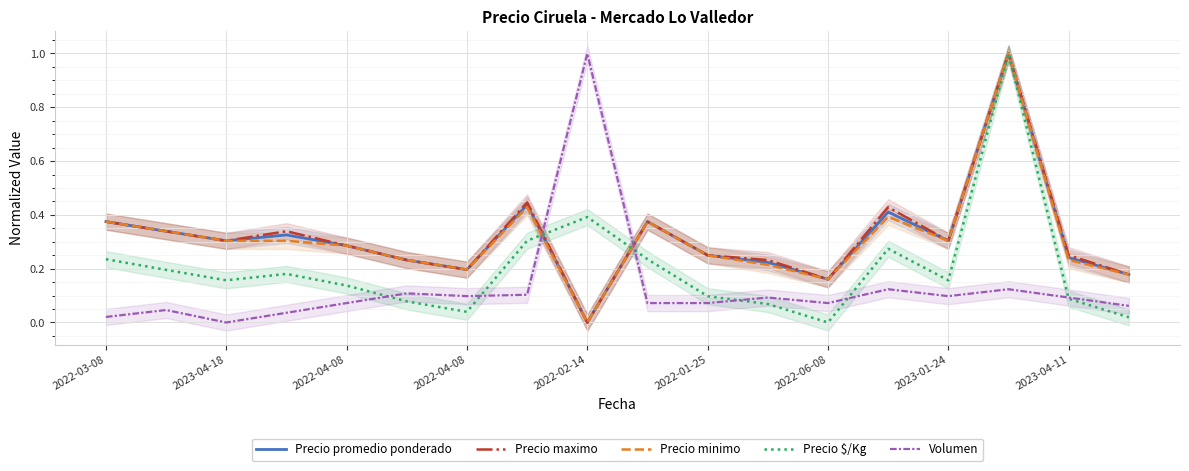

Reading left to right, what are all the values shown in this chart?

Precio promedio ponderado: 0.4	0.3	0.3	0.3	0.3	0.2	0.2	0.4	0.0	0.4	0.2	0.2	0.2	0.4	0.3	1.0	0.2	0.2
Precio maximo: 0.4	0.3	0.3	0.3	0.3	0.2	0.2	0.4	0.0	0.4	0.2	0.2	0.2	0.4	0.3	1.0	0.2	0.2
Precio minimo: 0.4	0.3	0.3	0.3	0.3	0.2	0.2	0.4	0.0	0.4	0.2	0.2	0.2	0.4	0.3	1.0	0.2	0.2
Precio $/Kg: 0.2	0.2	0.2	0.2	0.1	0.1	0.0	0.3	0.4	0.2	0.1	0.1	0.0	0.3	0.2	1.0	0.1	0.0
Volumen: 0.0	0.0	0.0	0.0	0.1	0.1	0.1	0.1	1.0	0.1	0.1	0.1	0.1	0.1	0.1	0.1	0.1	0.1